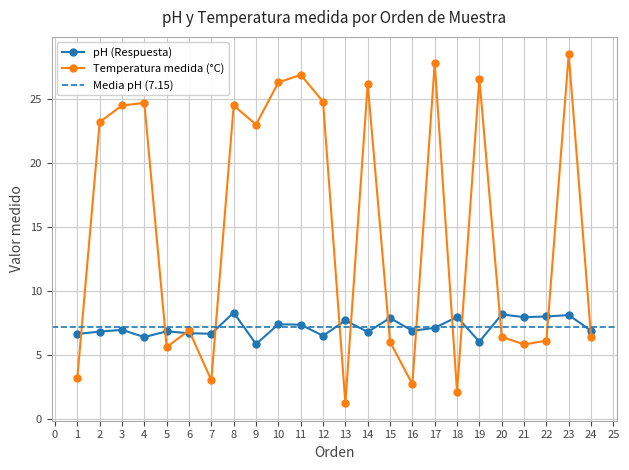

How many interior local valleys does the pH (Respuesta) series have?

8